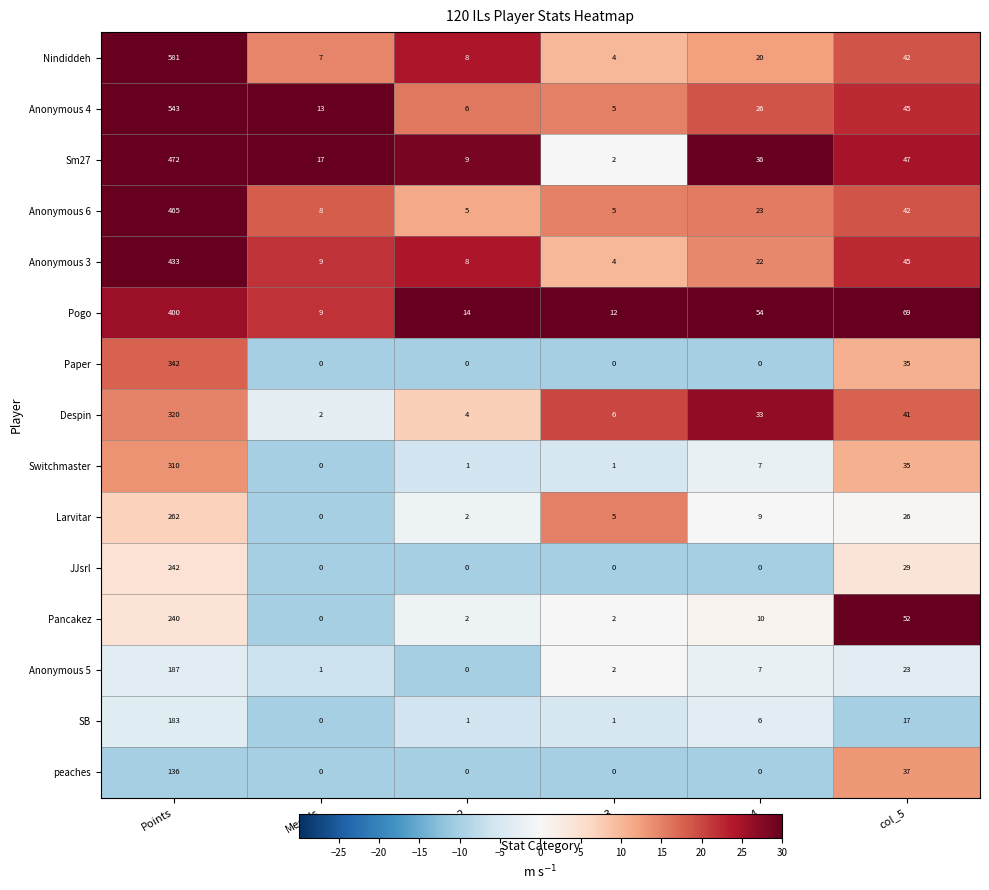

The value of SB at Medals is 99. True or false?

False